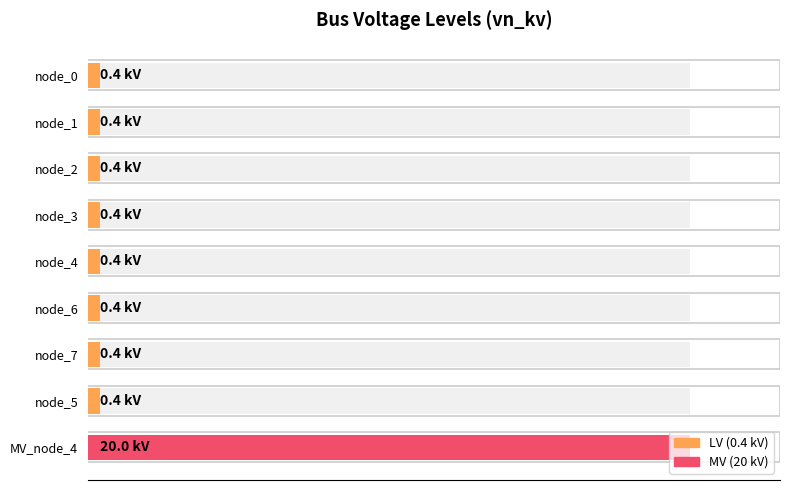

At which category does the chart reach its peak across all series?

MV_node_4